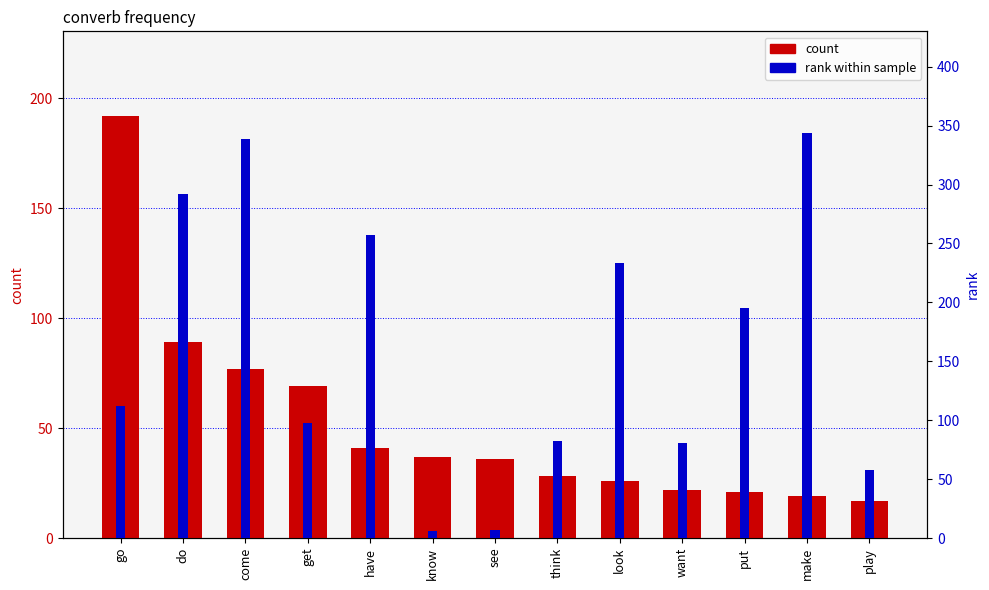

Which series has the largest range (max minus min)?

rank